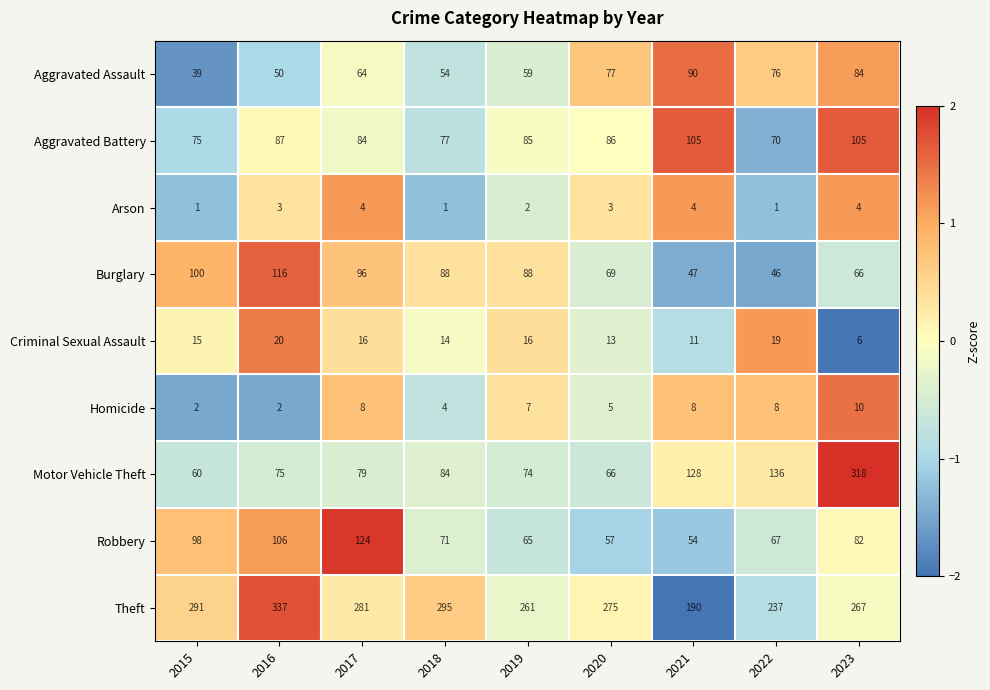

List the series in order of their peak value, lowest first.

Arson, Homicide, Criminal Sexual Assault, Aggravated Assault, Aggravated Battery, Burglary, Robbery, Motor Vehicle Theft, Theft